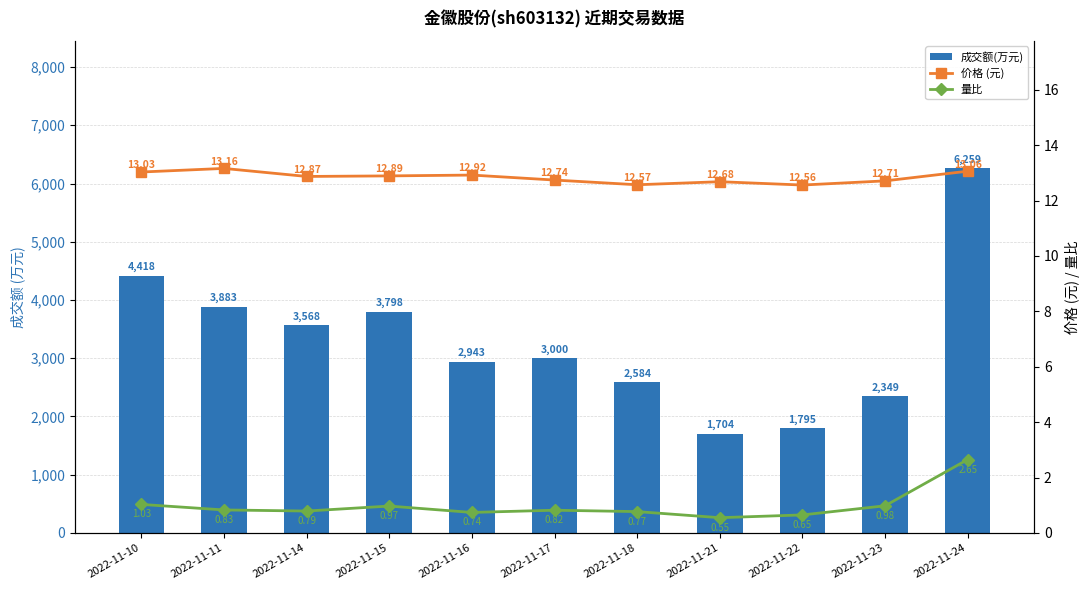

Reading right to left, extract all data points from this chart.

成交额(万元): 2022-11-24=6259.0	2022-11-23=2349.0	2022-11-22=1795.0	2022-11-21=1704.0	2022-11-18=2584.0	2022-11-17=3000.0	2022-11-16=2943.0	2022-11-15=3798.0	2022-11-14=3568.0	2022-11-11=3883.0	2022-11-10=4418.0
价格 (元): 2022-11-24=13.1	2022-11-23=12.7	2022-11-22=12.6	2022-11-21=12.7	2022-11-18=12.6	2022-11-17=12.7	2022-11-16=12.9	2022-11-15=12.9	2022-11-14=12.9	2022-11-11=13.2	2022-11-10=13.0
量比: 2022-11-24=2.6	2022-11-23=1.0	2022-11-22=0.7	2022-11-21=0.6	2022-11-18=0.8	2022-11-17=0.8	2022-11-16=0.7	2022-11-15=1.0	2022-11-14=0.8	2022-11-11=0.8	2022-11-10=1.0